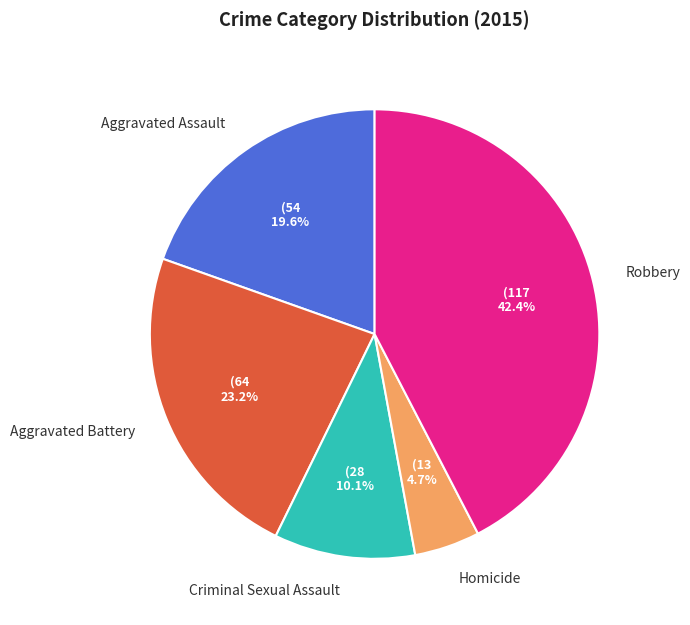

Is there a majority slice in this chart?

No